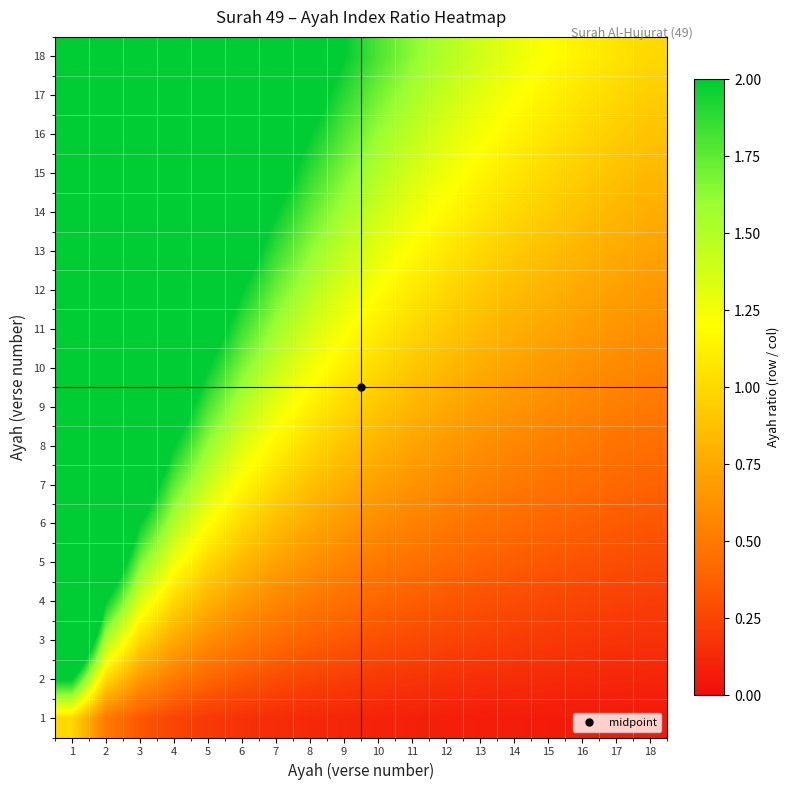

How many distinct data groups are displayed?

18